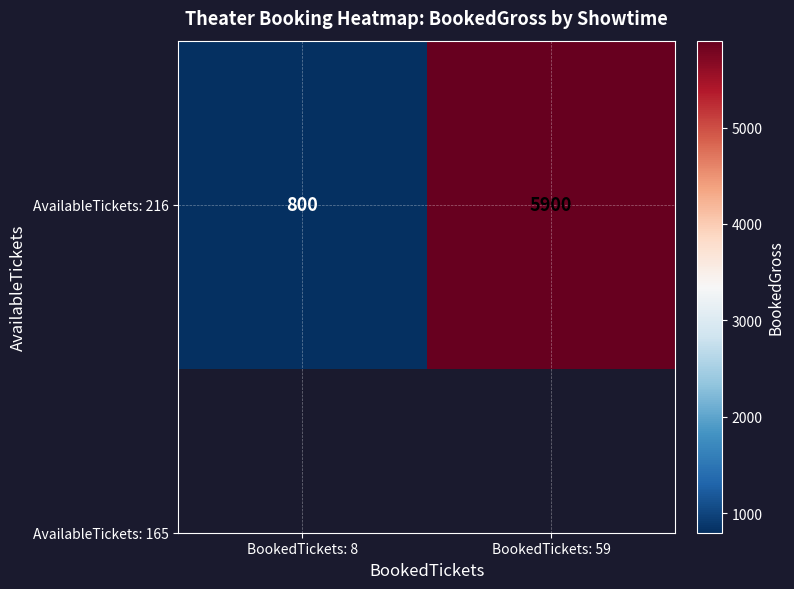

Is it true that the value at BookedTickets: 59 is 5900?

True